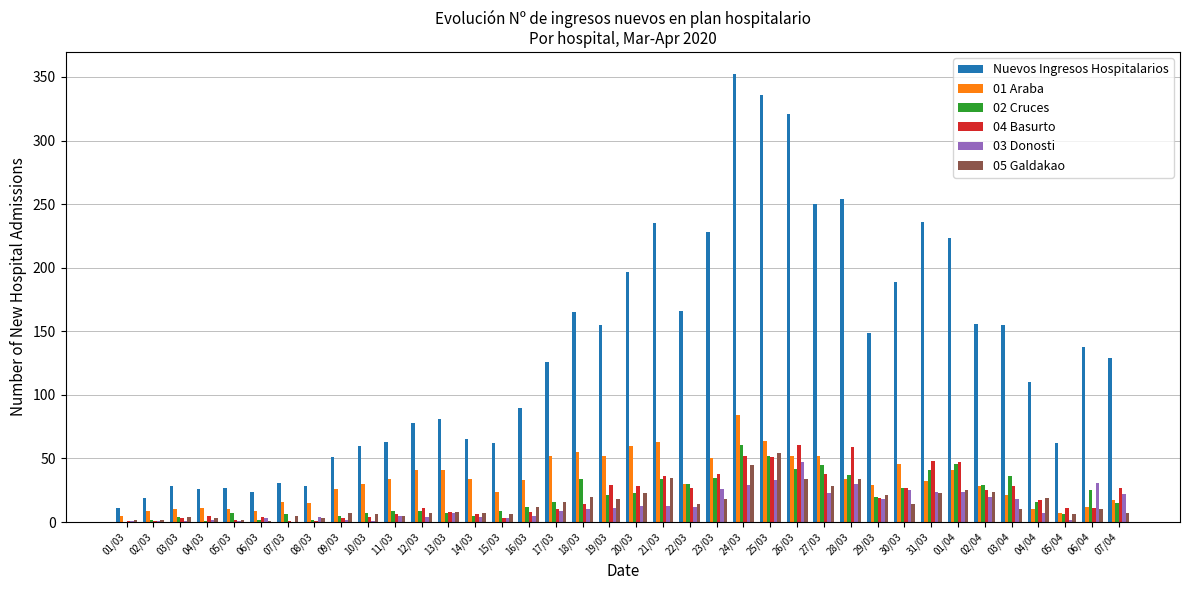

What are all the series names shown in the legend?

Nuevos Ingresos Hospitalarios, 01 Araba, 02 Cruces, 04 Basurto, 03 Donosti, 05 Galdakao